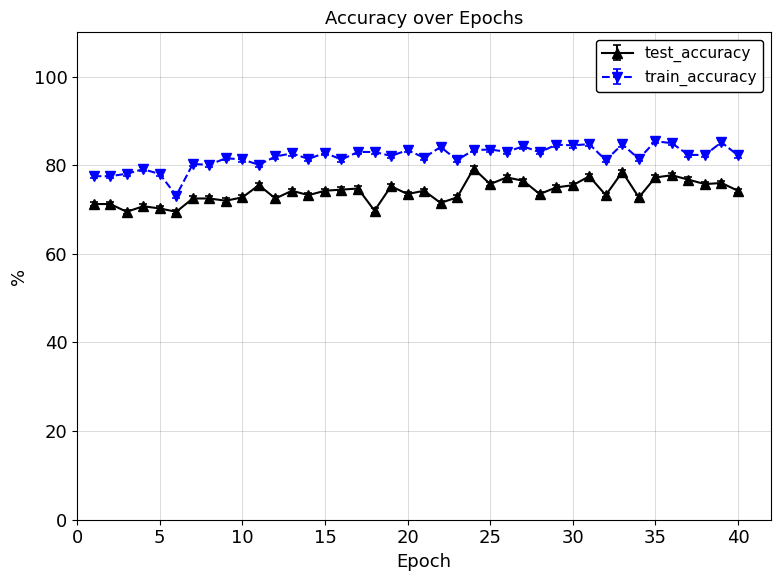

How many series are shown in this chart?

2